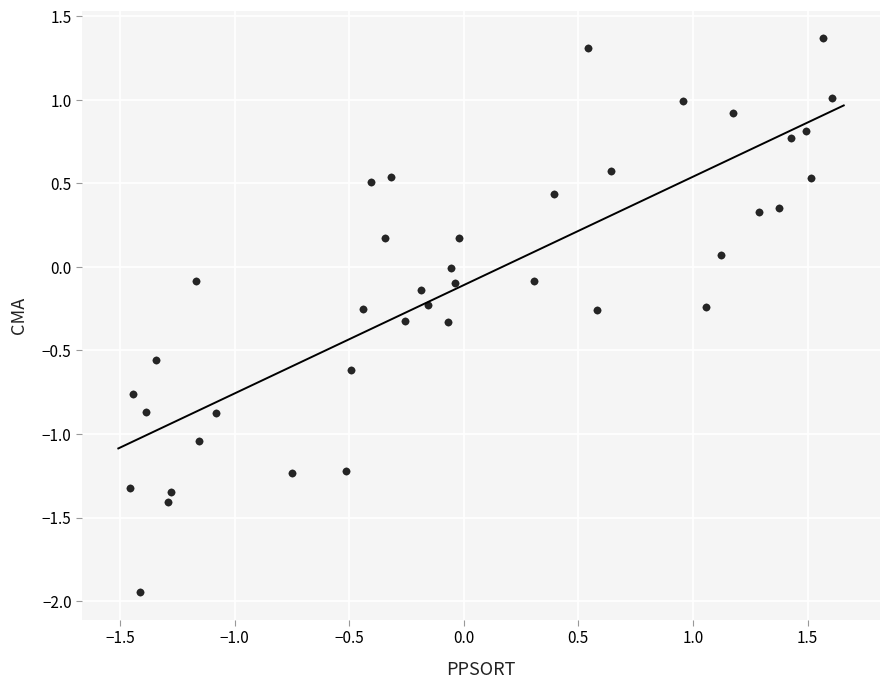

What is the range of X values (max minus min)?

3.1